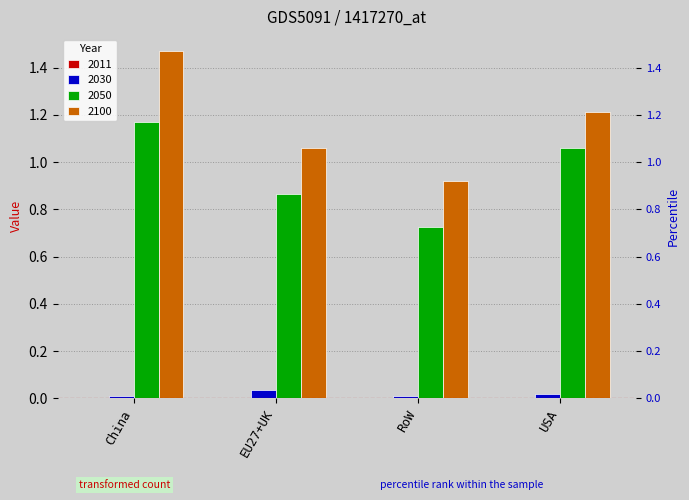

How many data points in 2050 are less than 1?

2